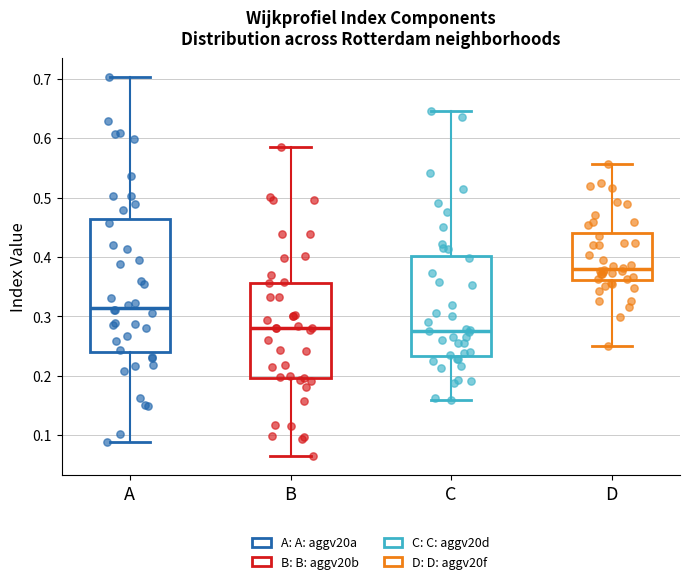

Where is the lower edge of the box for A on the y-axis? The values are not printed on the chart, so give them approximately, as read against the axis.

0.24